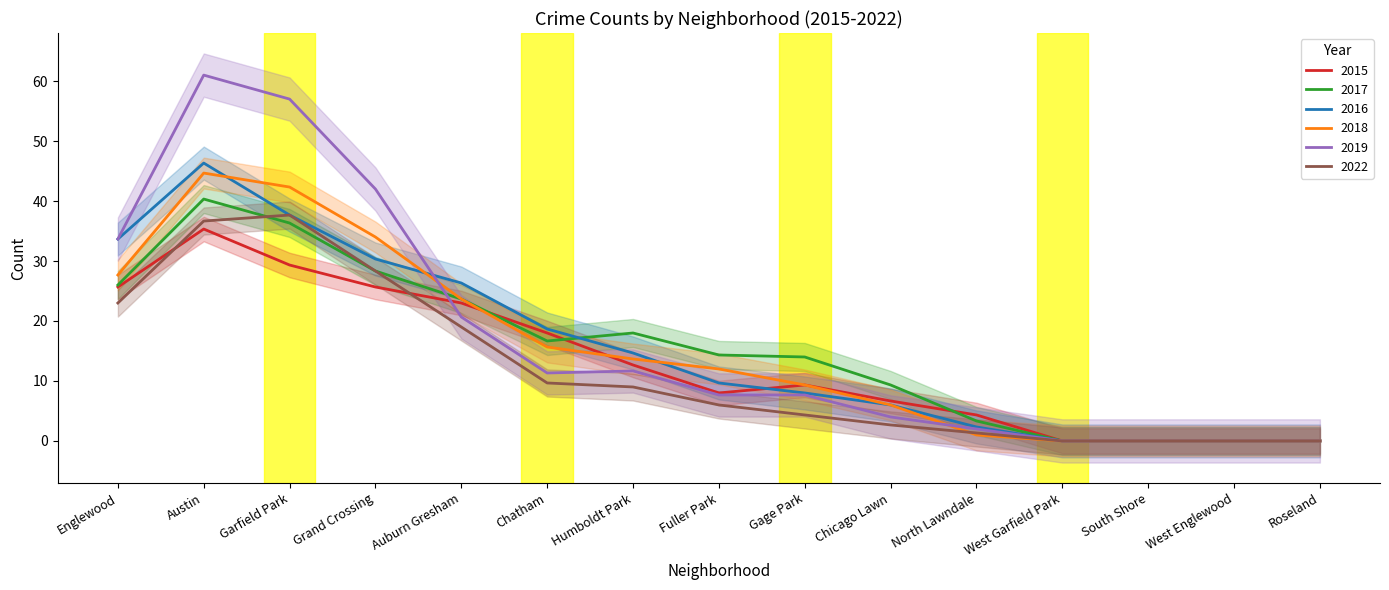

The 2022 series shows 3 at Chicago Lawn. True or false?

False